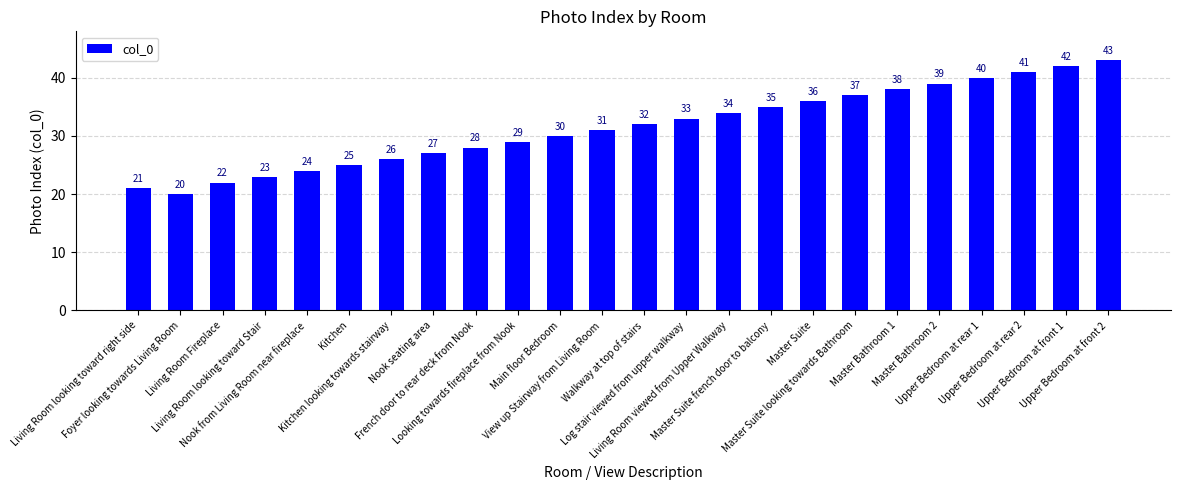

What is the difference between the values at Looking towards fireplace from Nook and Upper Bedroom at front 1?

13